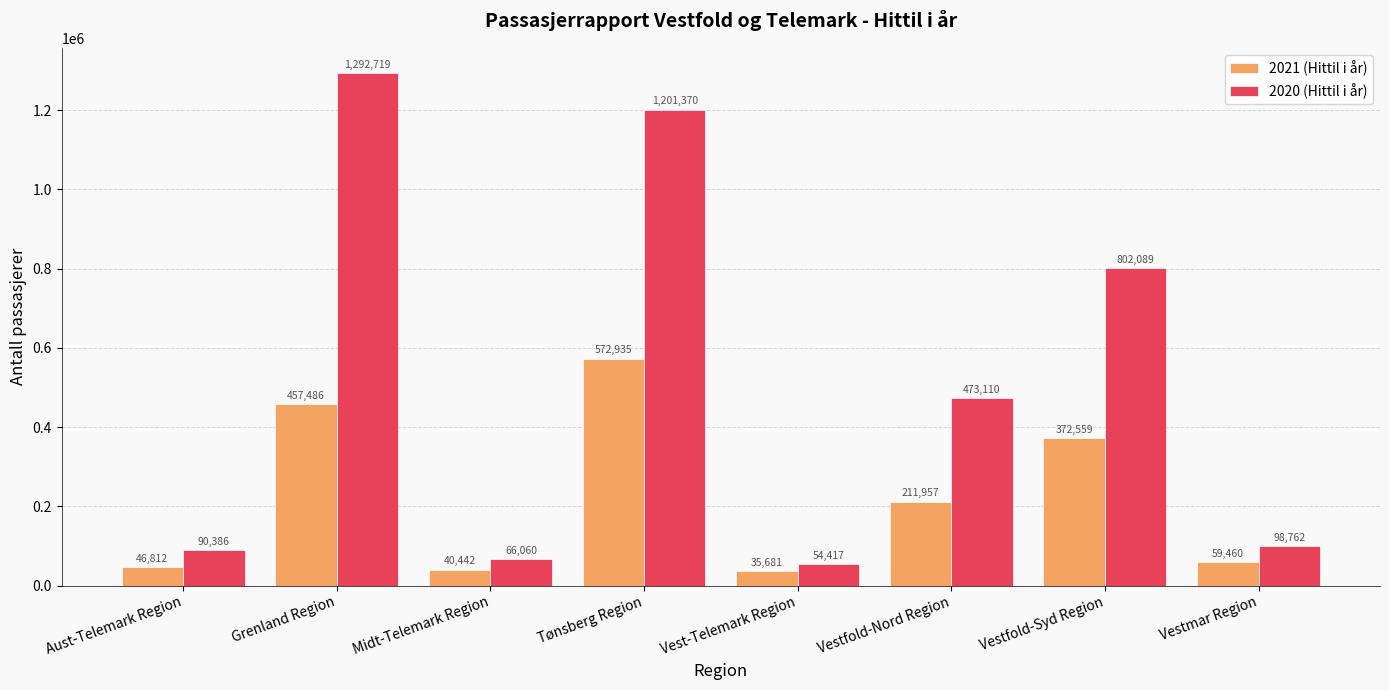

The value of 2020 (Hittil i år) at Vest-Telemark Region is 54417. True or false?

True